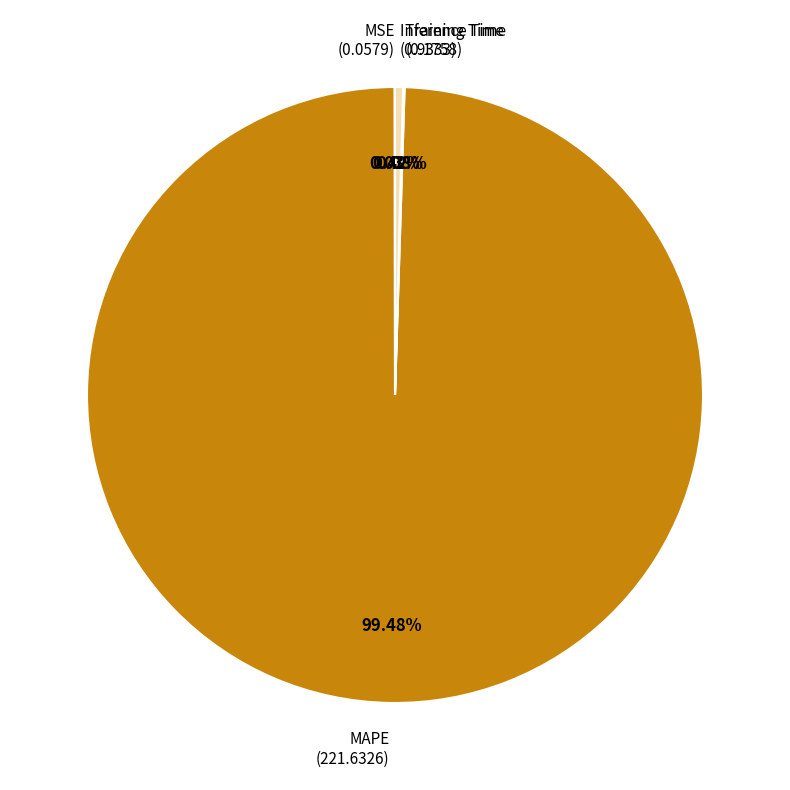

Does any single category account for the majority?

Yes